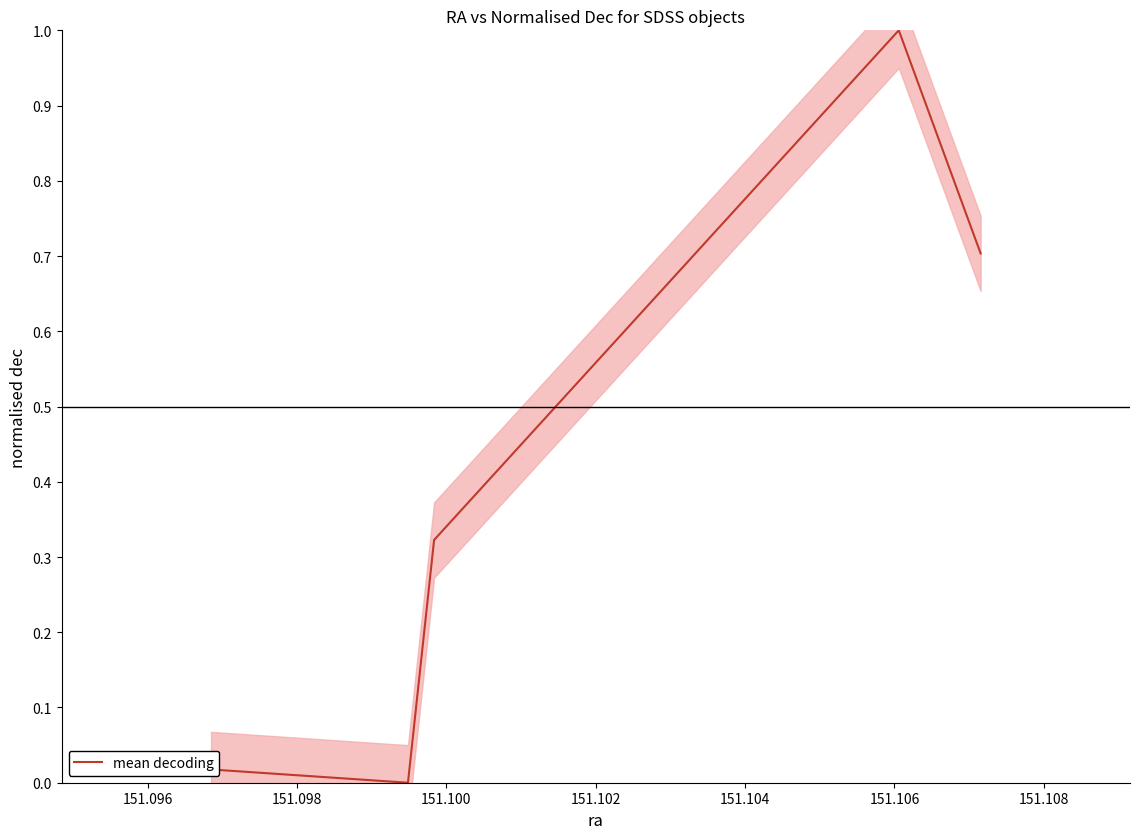

Where is the data nearest to the value 0?

151.100